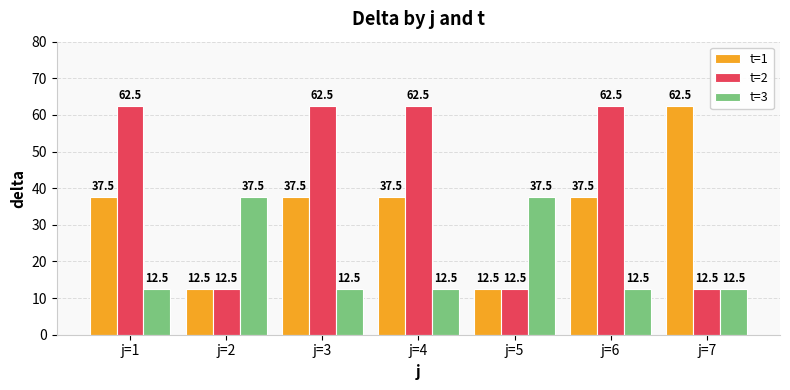

What is the maximum value shown in the chart?

62.5